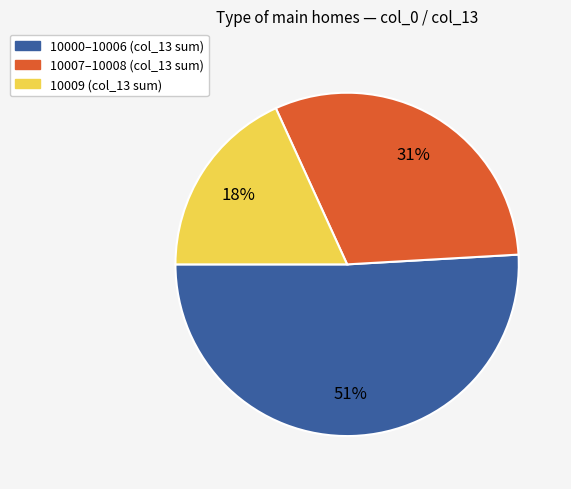

To the nearest percent, what is the difference between the largest and smallest slice percentages?

33%